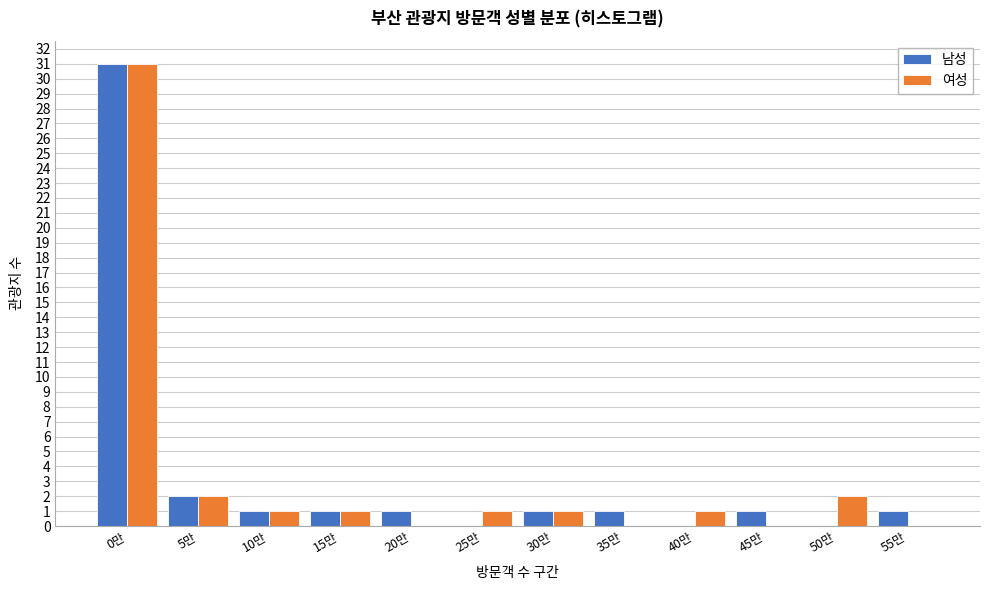

Reading left to right, what are all the values shown in this chart?

남성: 0만=31	5만=2	10만=1	15만=1	20만=1	25만=0	30만=1	35만=1	40만=0	45만=1	50만=0	55만=1
여성: 0만=31	5만=2	10만=1	15만=1	20만=0	25만=1	30만=1	35만=0	40만=1	45만=0	50만=2	55만=0